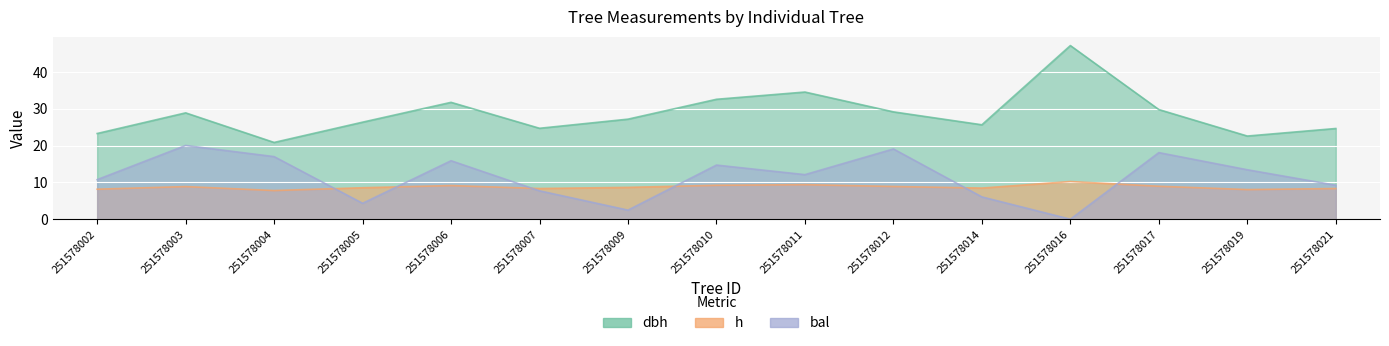

The dbh series shows 32.6 at 251578010. True or false?

True